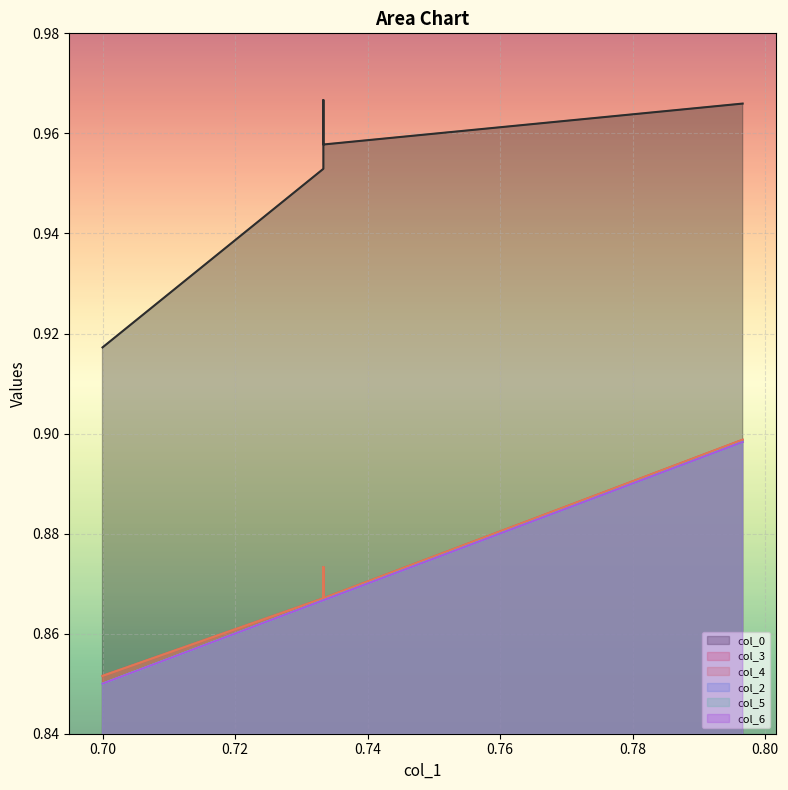

Rank the series at 0.79661 from highest to lowest value.

col_0, col_3, col_4, col_2, col_5, col_6